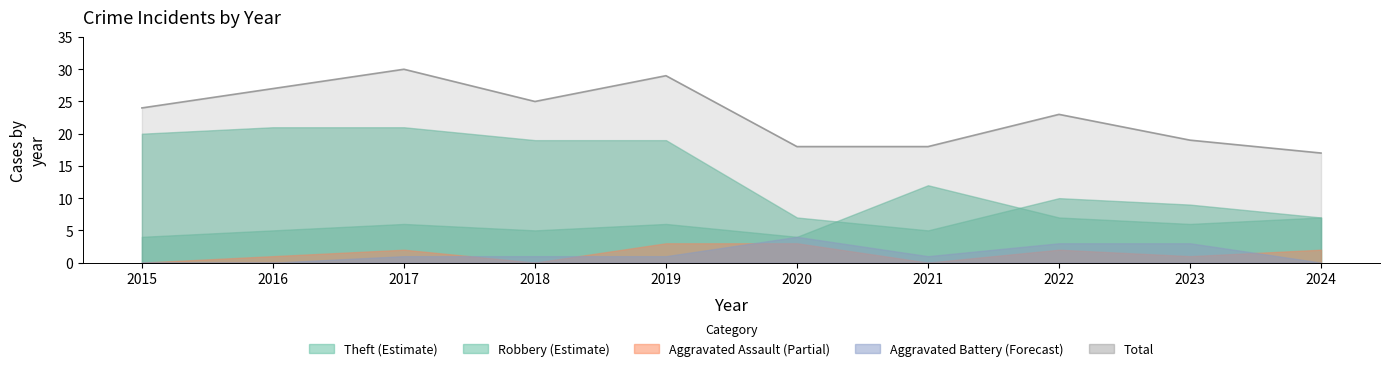

List the labels in order of value, smallest first.

2024, 2020, 2021, 2023, 2022, 2015, 2018, 2016, 2019, 2017